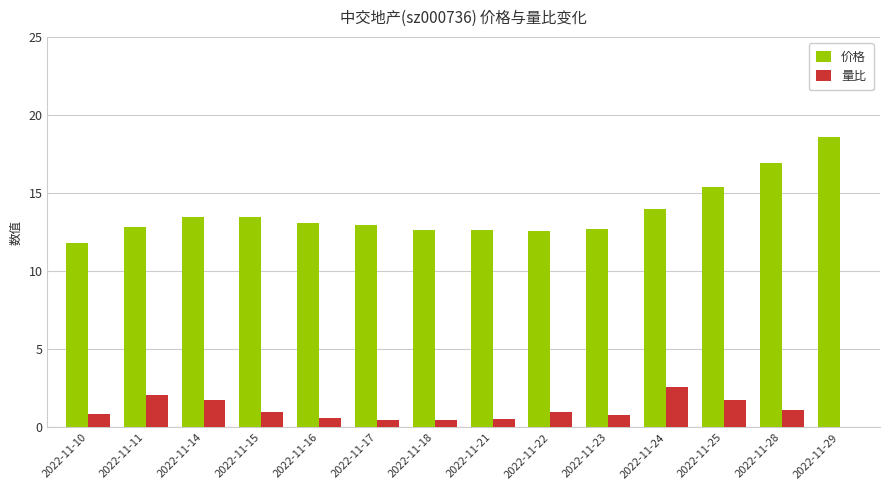

True or false: 价格 has a value of 24.5 at 2022-11-28.

False